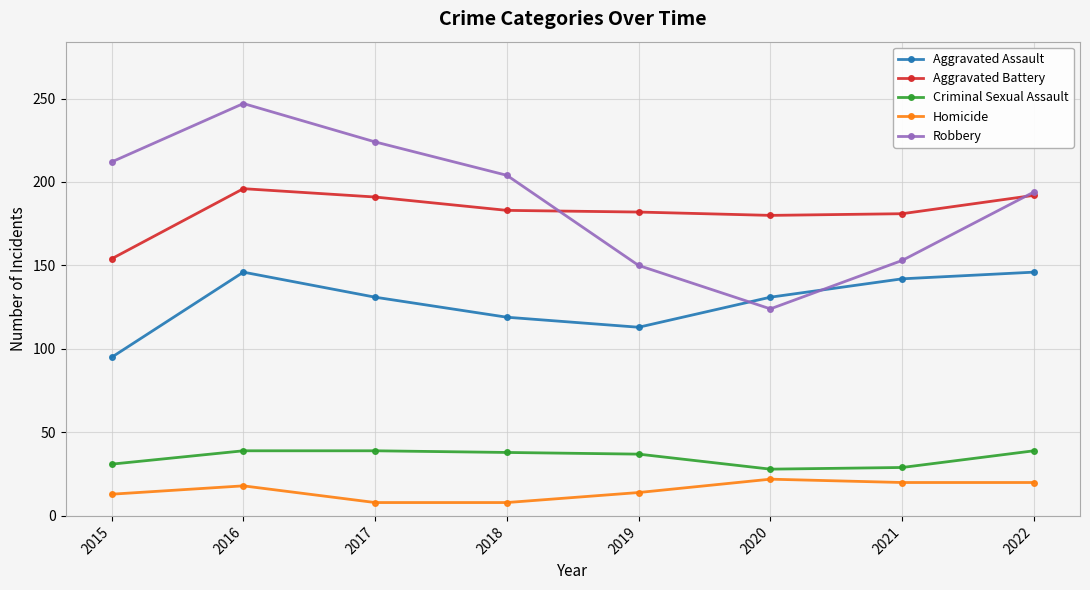

What is the difference between the maximum and minimum values in the Robbery series?

123